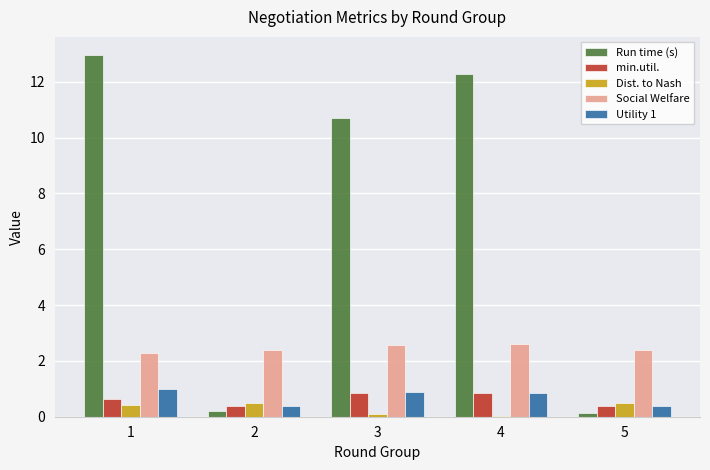

Is the value of Run time (s) at 1 greater than the value of Utility 1 at 2?

Yes